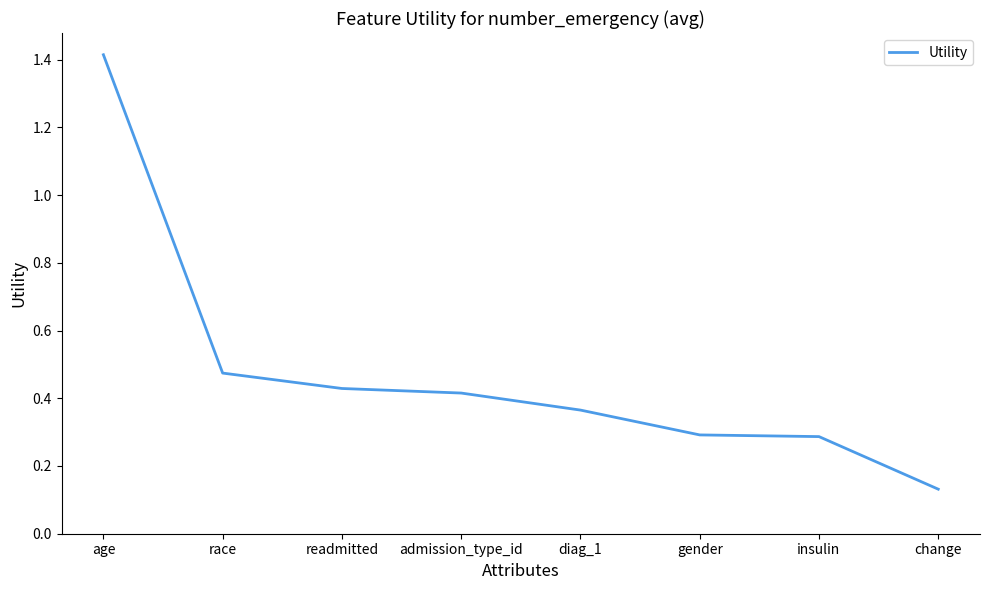

True or false: there are more than 2 points higher than both neighbors.

False